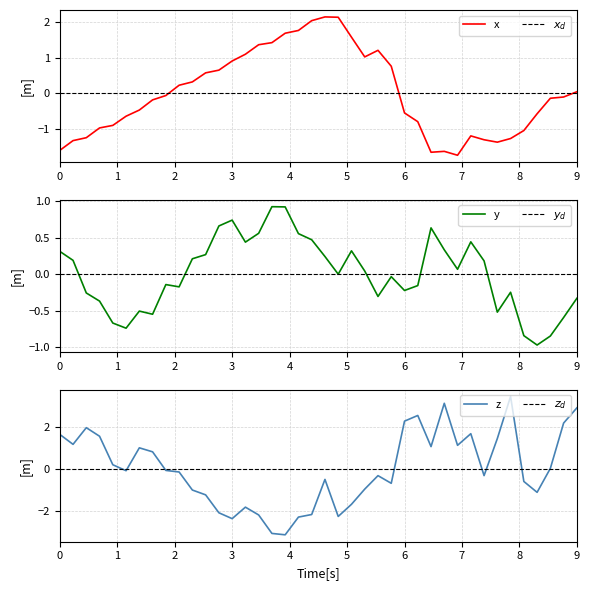

How many negative values does the col_0 series have?

22